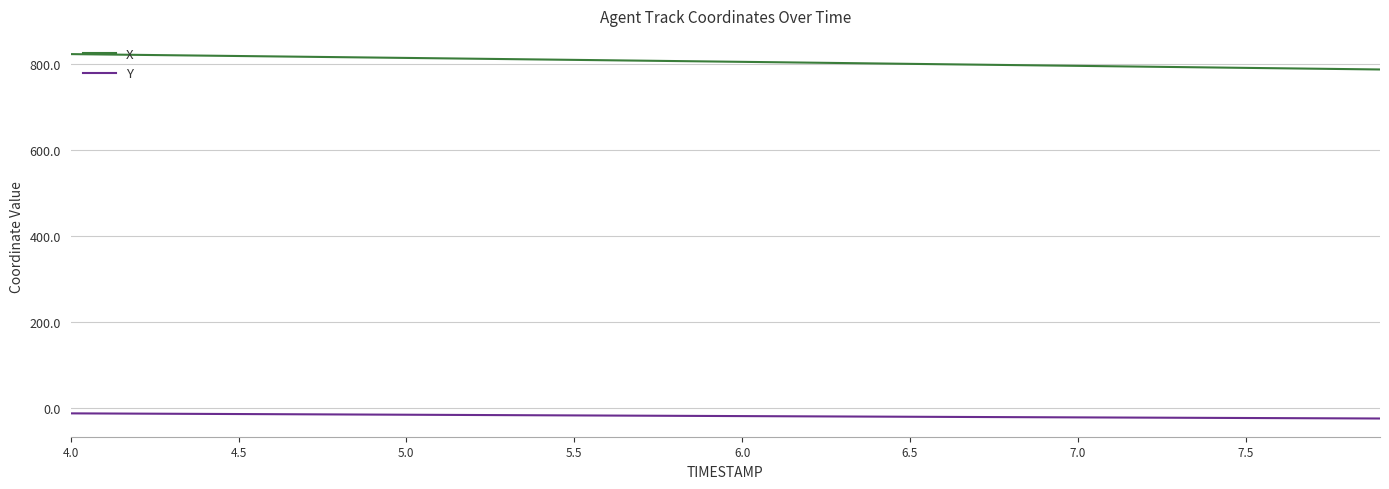

True or false: X and Y cross at least once.

False